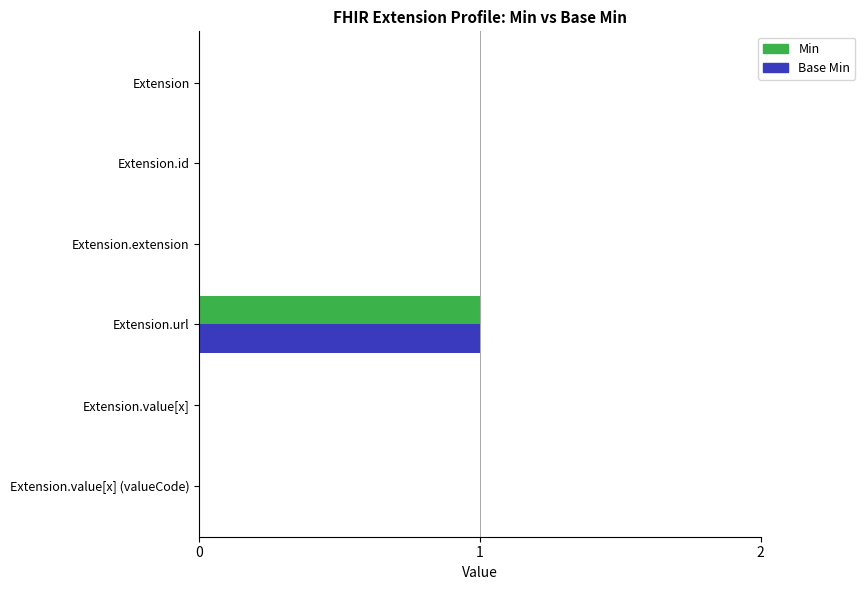

Which label corresponds to the largest value in the chart?

Extension.url